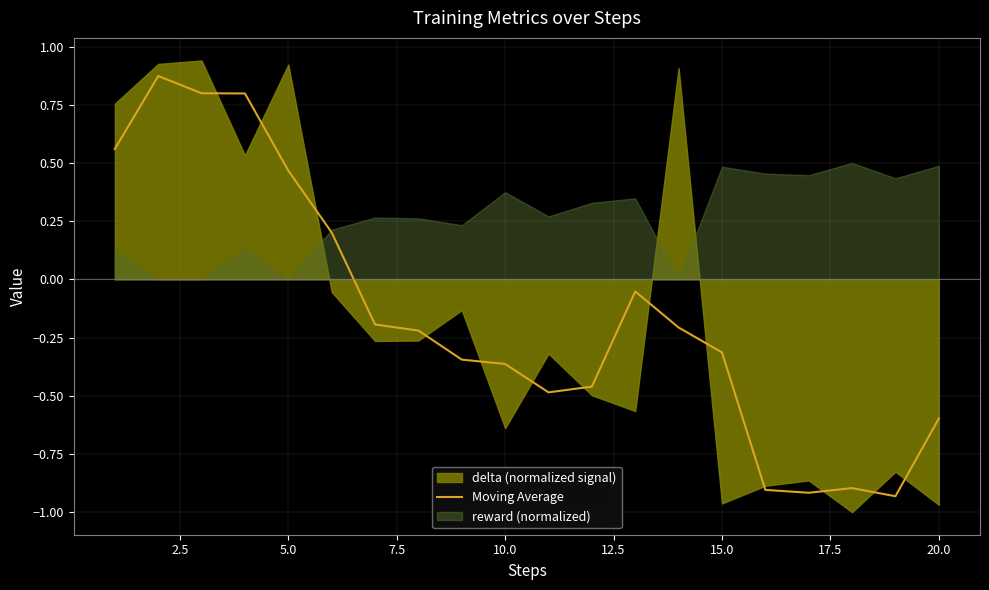

How many values are below zero?

14